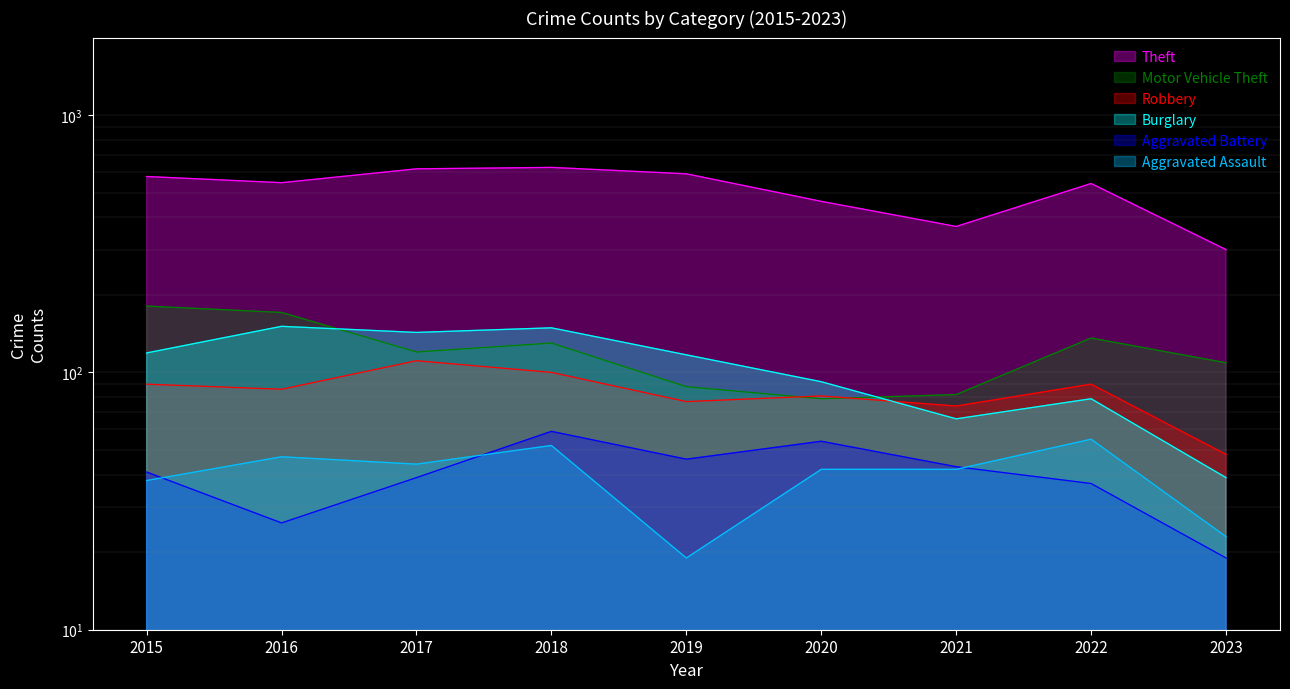

What is the greatest value displayed?

626